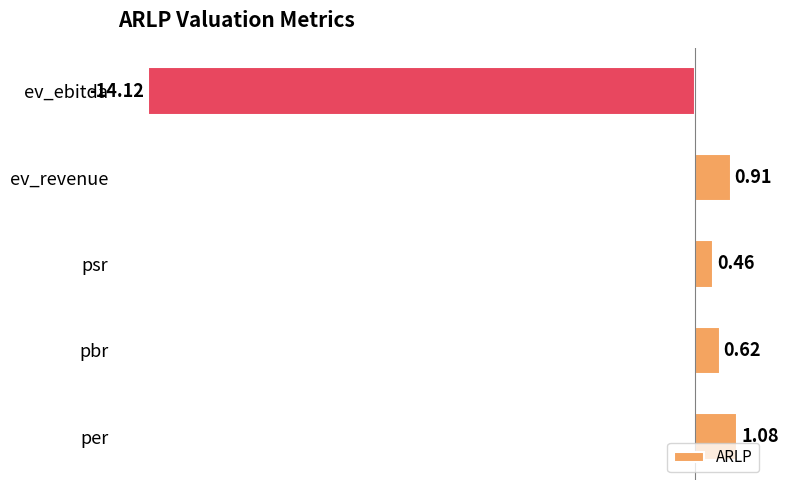

What is the difference between the maximum and minimum values?

15.2